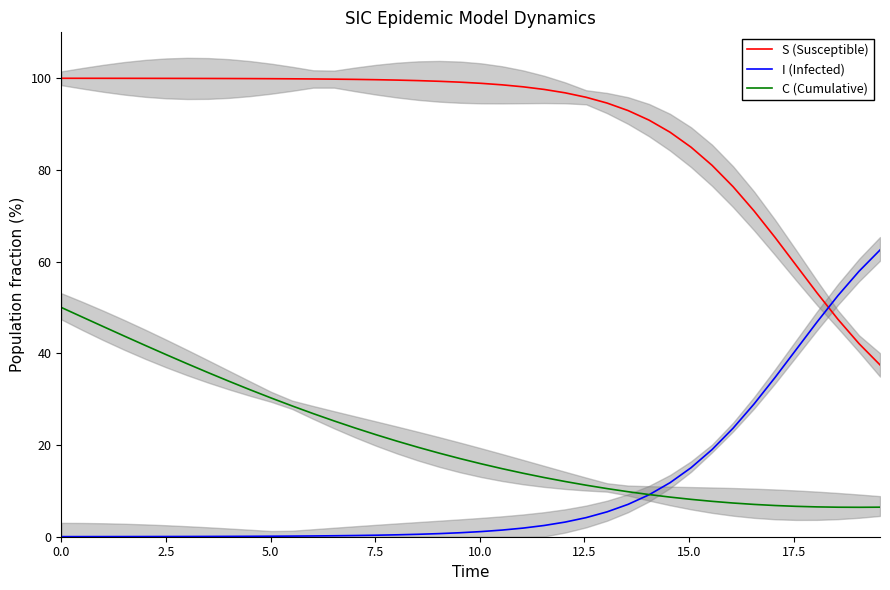

Reading left to right, transcribe all the data shown in this chart.

S (Susceptible): 100.0	100.0	100.0	100.0	100.0	100.0	99.9	99.9	99.9	99.9	99.9	99.9	99.8	99.8	99.7	99.7	99.6	99.5	99.3	99.1	98.9	98.5	98.1	97.6	96.8	95.8	94.6	92.9	90.9	88.2	84.9	81.0	76.3	71.1	65.3	59.2	53.2	47.4	42.1	37.5
I (Infected): 0.0	0.0	0.0	0.0	0.0	0.0	0.1	0.1	0.1	0.1	0.1	0.1	0.2	0.2	0.3	0.3	0.4	0.5	0.7	0.9	1.1	1.5	1.9	2.4	3.2	4.2	5.4	7.1	9.1	11.8	15.1	19.0	23.7	28.9	34.7	40.8	46.8	52.6	57.9	62.5
C (Cumulative): 50.0	47.9	45.8	43.8	41.7	39.7	37.7	35.8	33.9	32.0	30.3	28.5	26.9	25.2	23.7	22.2	20.8	19.5	18.2	17.0	15.9	14.8	13.8	12.9	12.0	11.2	10.5	9.8	9.2	8.6	8.1	7.7	7.4	7.0	6.8	6.6	6.5	6.4	6.4	6.4